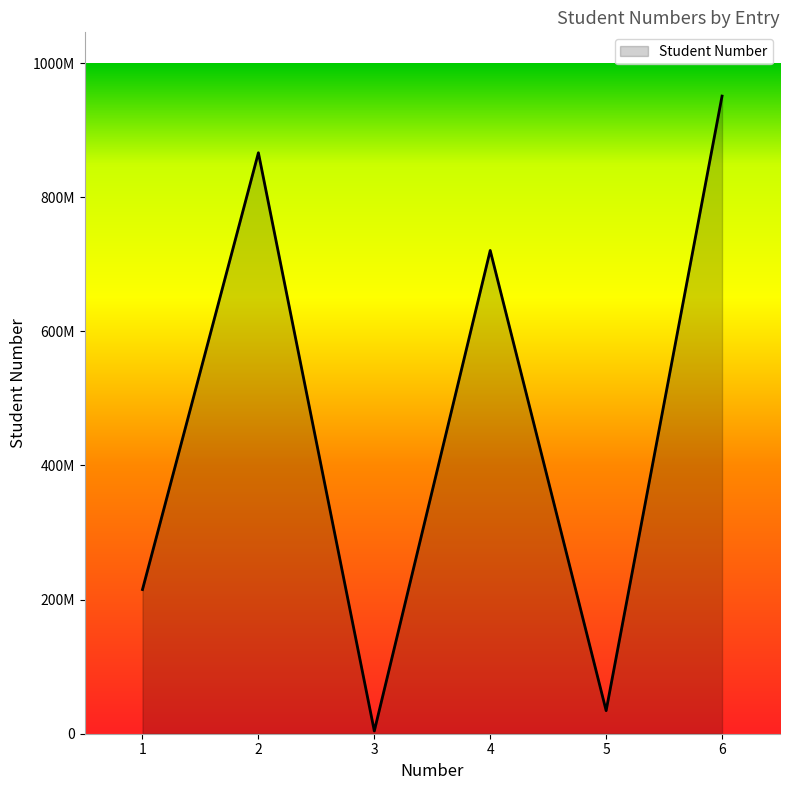

The chart shows a value of 720547636 at 4. True or false?

True